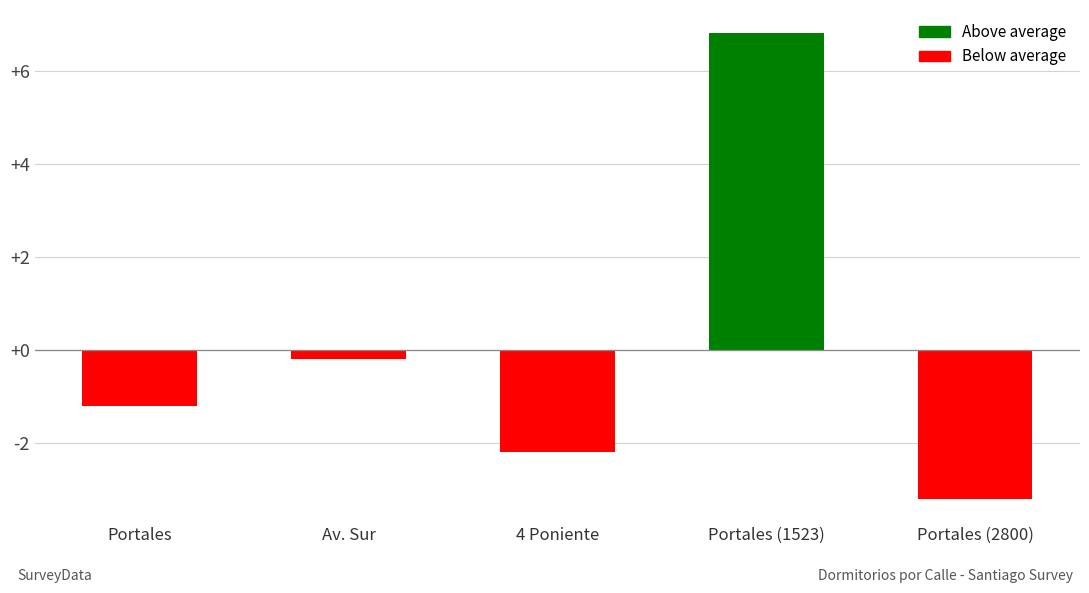

Reading left to right, extract all data points from this chart.

Portales=-1.2	Av. Sur=-0.2	4 Poniente=-2.2	Portales (1523)=6.8	Portales (2800)=-3.2